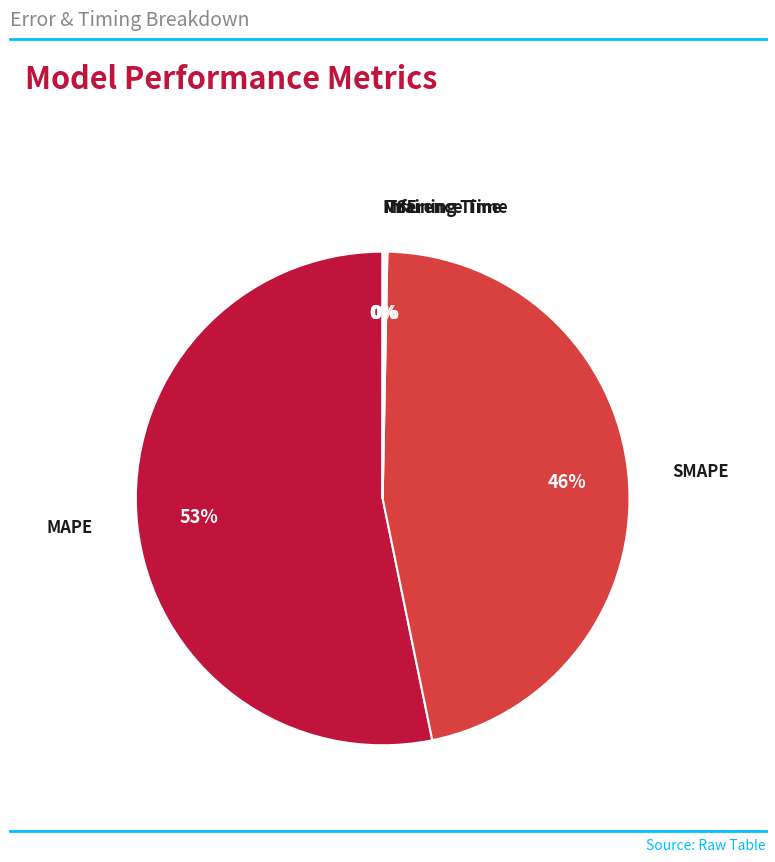

To the nearest percent, what is the average slice percentage?

20%